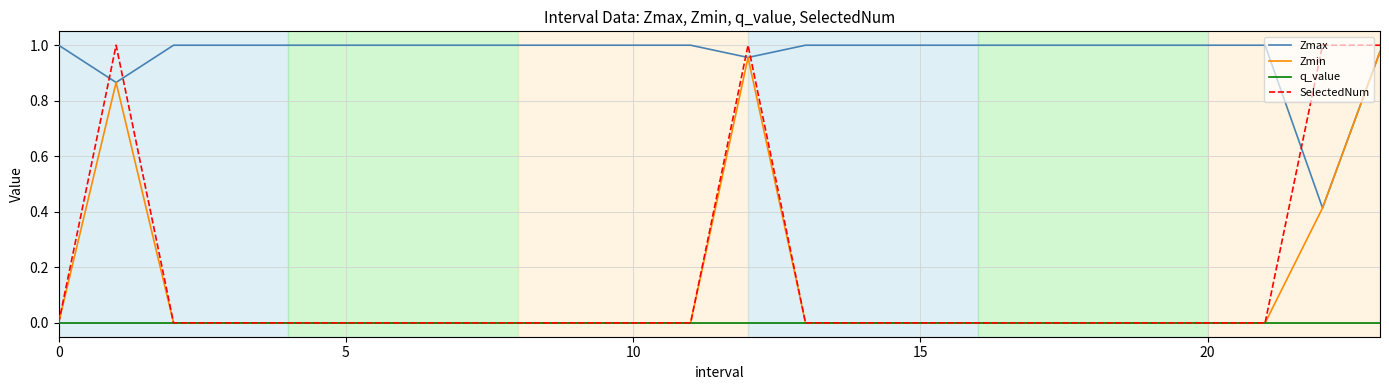

Does the chart have visible grid lines?

Yes